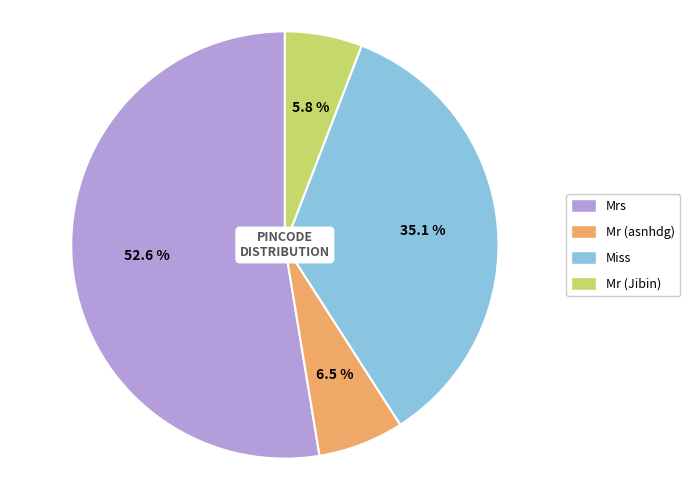

What percentage is NOT represented by Mr (Jibin)?

94.2%